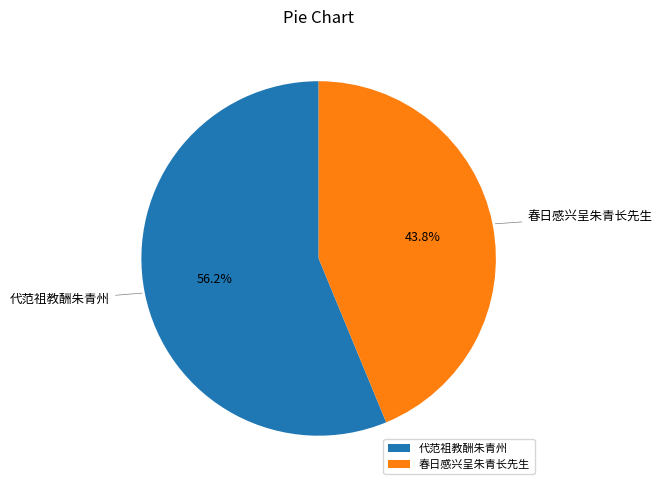

Which category has the smallest portion of the pie?

春日感兴呈朱青长先生